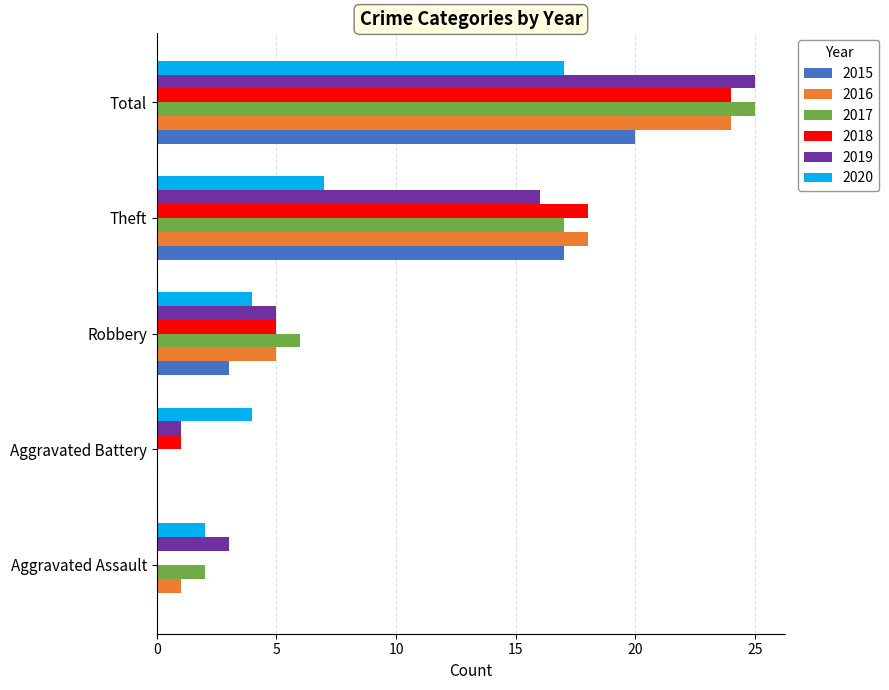

What is the maximum value for 2019?

25